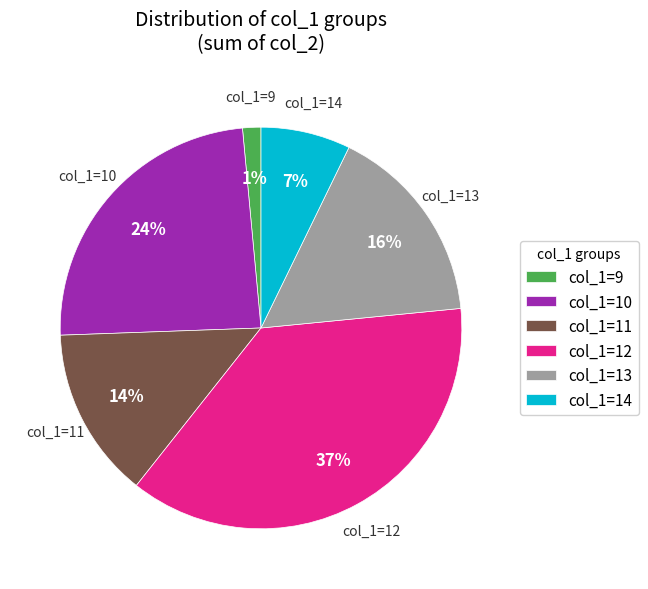

Rank the categories by value from highest to lowest.

col_1=12, col_1=10, col_1=13, col_1=11, col_1=14, col_1=9